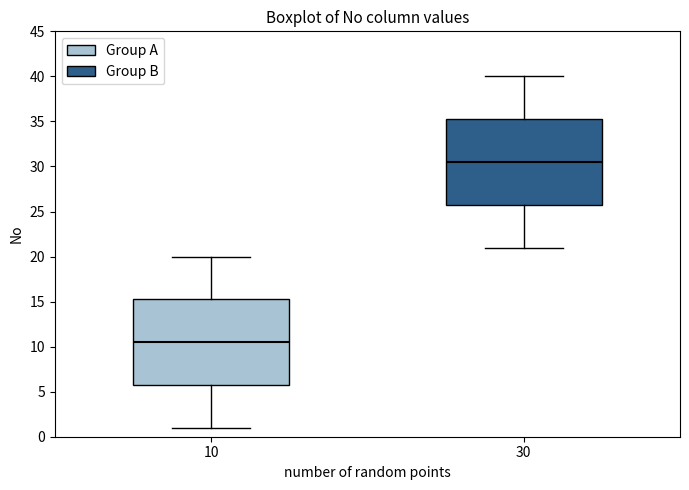

Which box has the lowest median line?

10